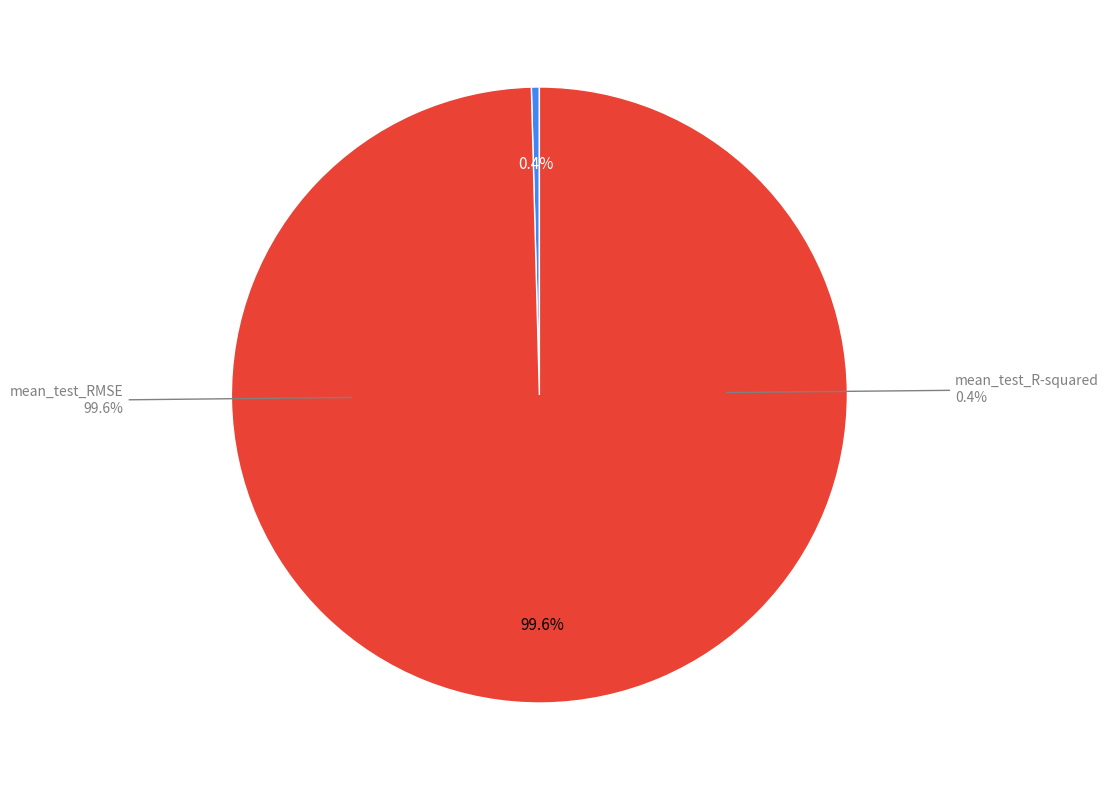

How many segments does this pie chart have?

2